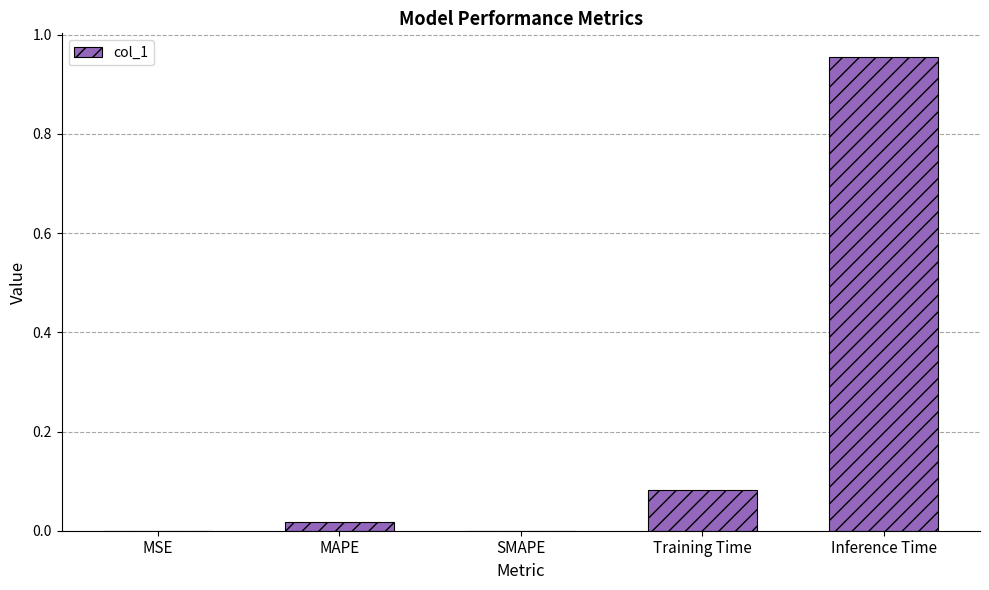

The chart shows a value of 0.0 at SMAPE. True or false?

True